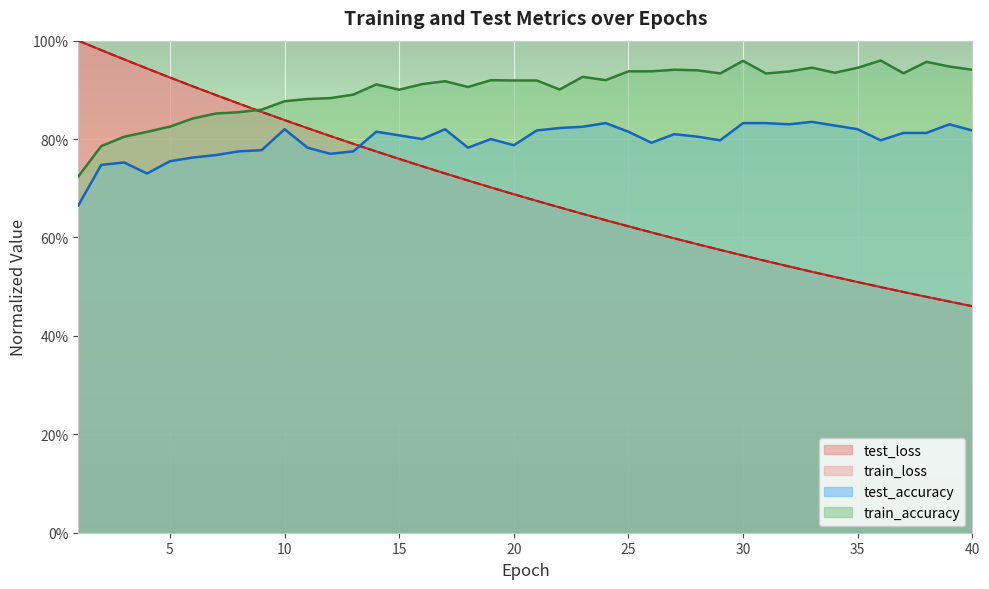

What is the minimum value shown in the chart?

0.5